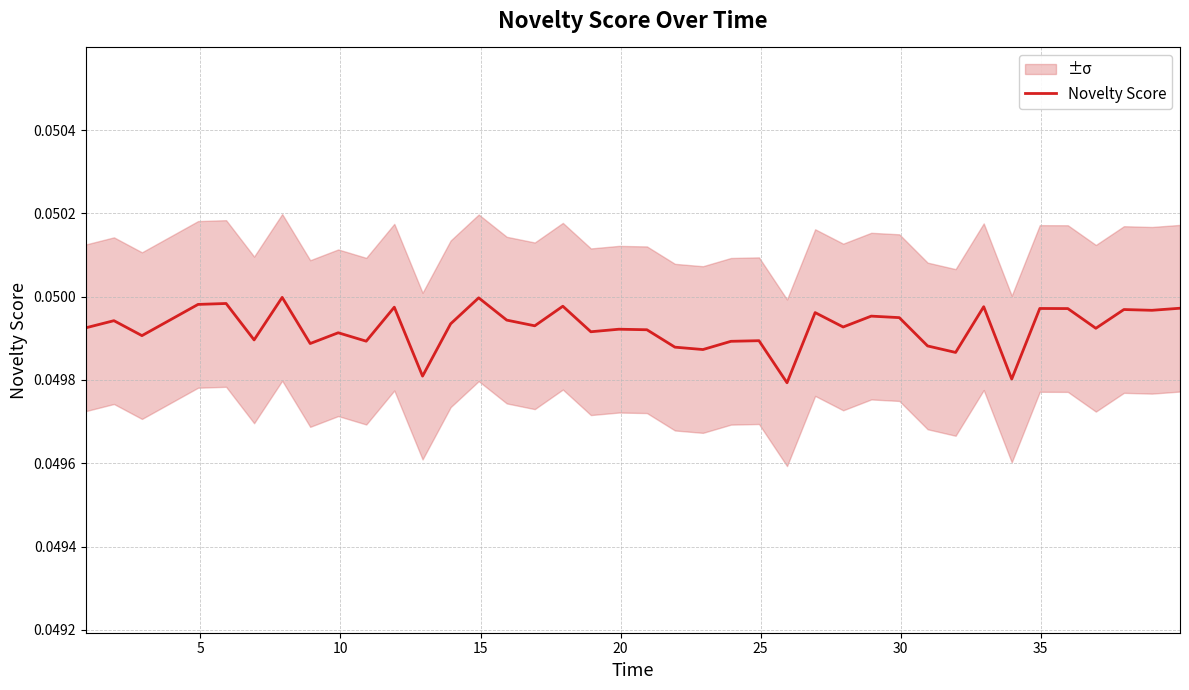

Is this an area chart (filled region under the line)?

No